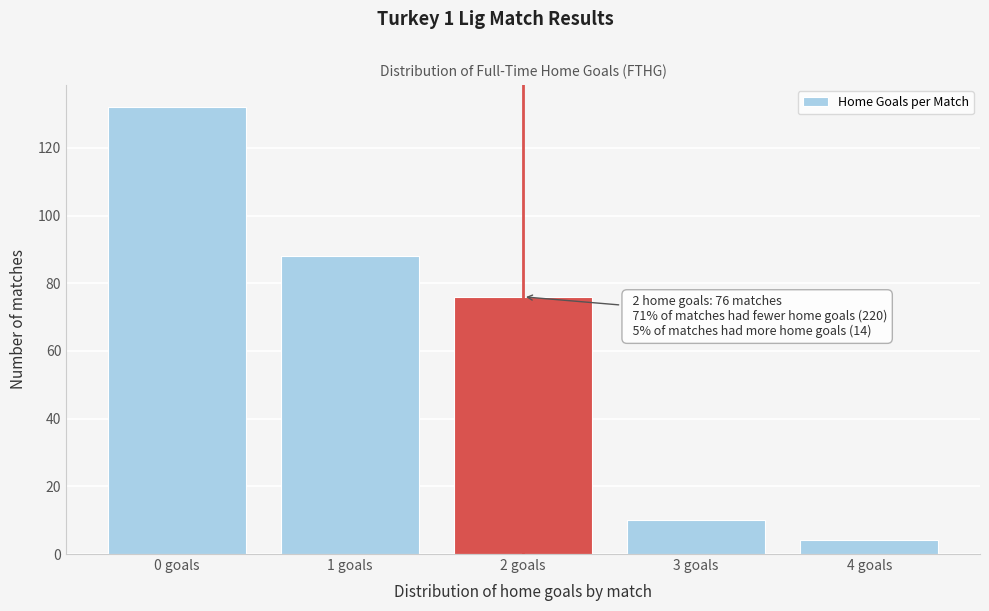

Reading left to right, list all the values displayed in this chart.

0 goals=132	1 goals=88	2 goals=76	3 goals=10	4 goals=4